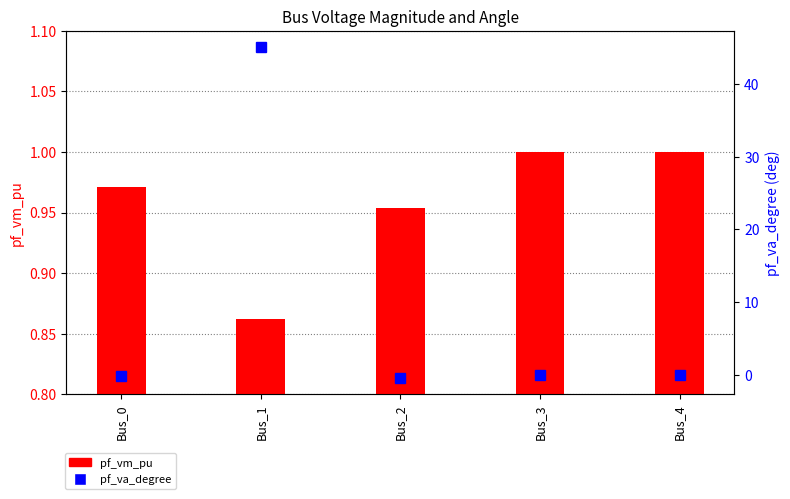

Which series has the widest spread of values?

pf_va_degree